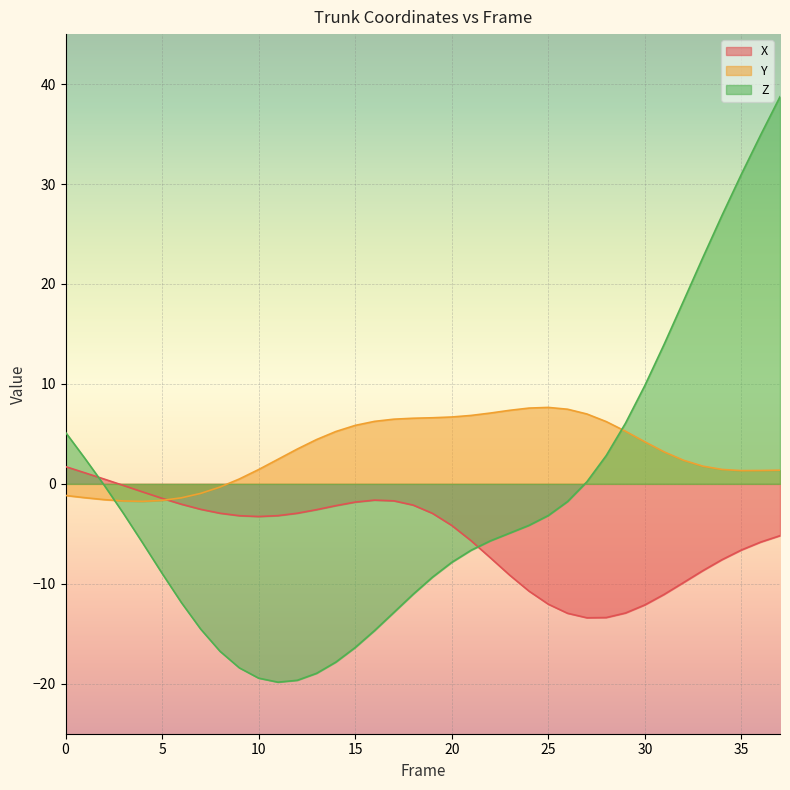

What is the maximum value shown in the chart?

38.7